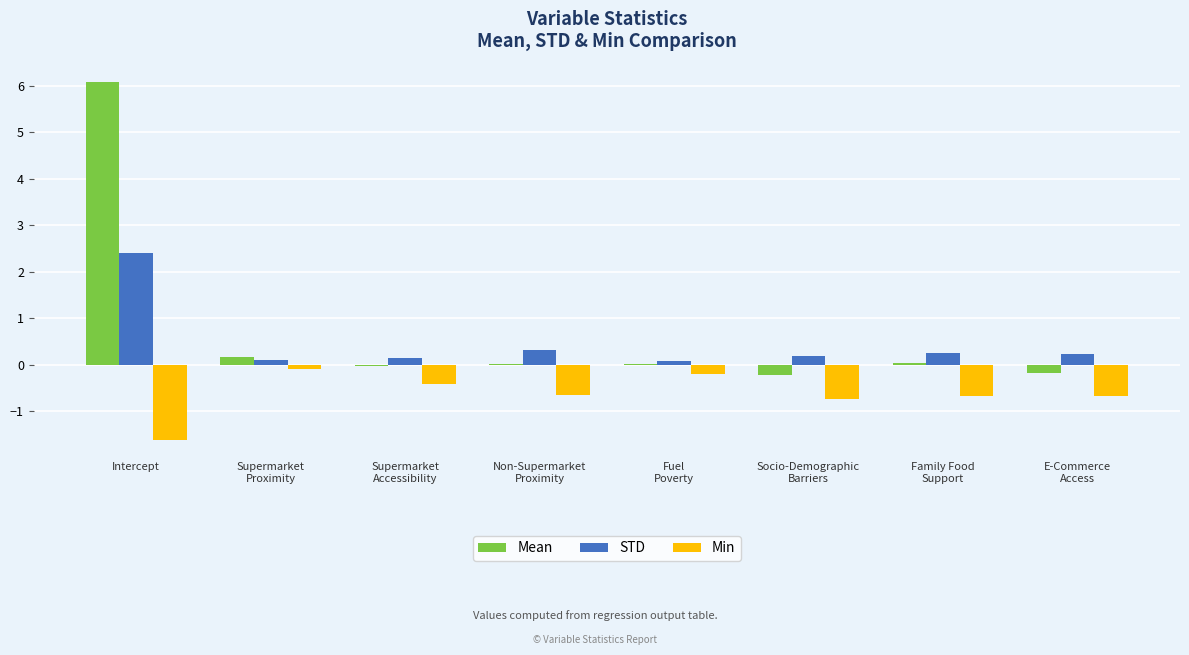

How many groups of bars are there?

8